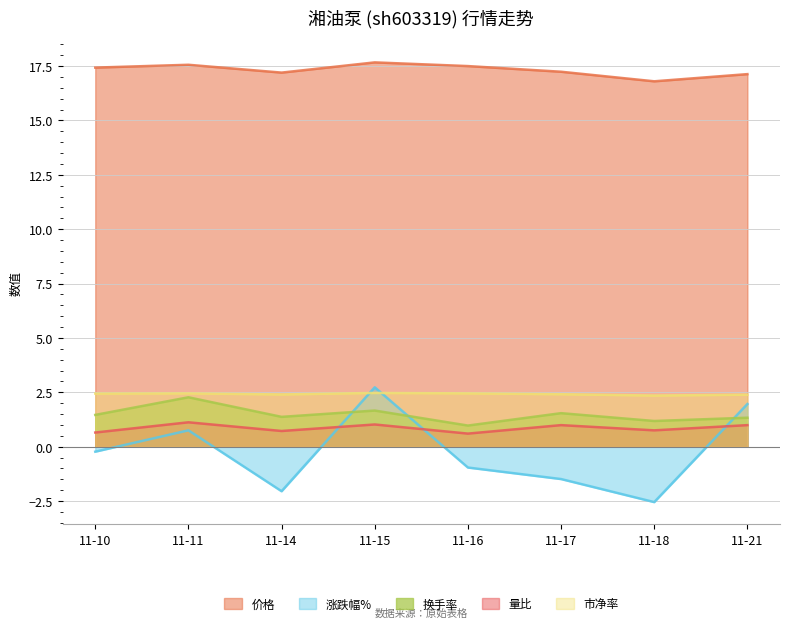

True or false: 换手率 has more than 0 interior local peaks.

True